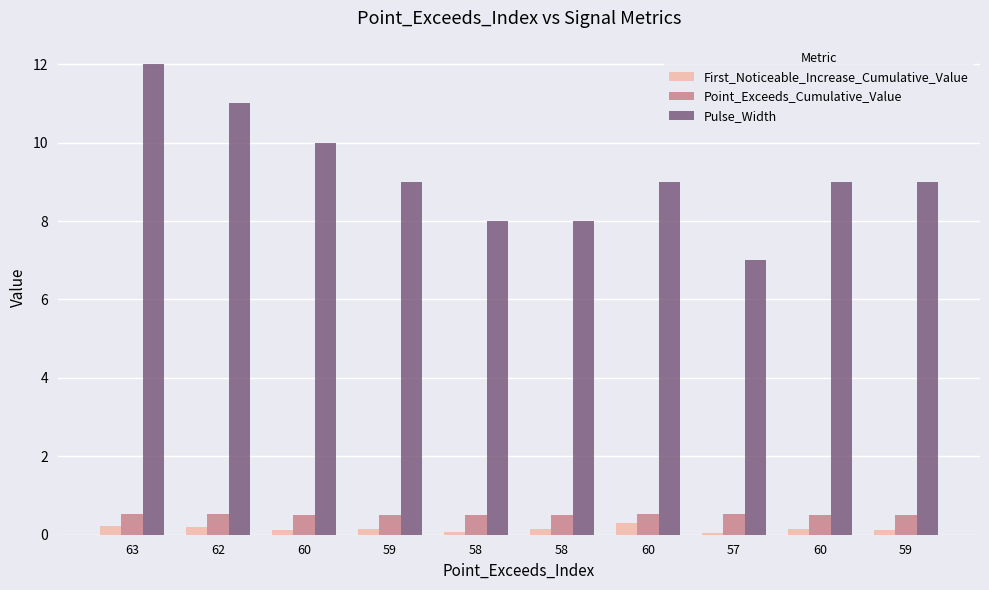

Which has a higher value, 62 or 60?

62